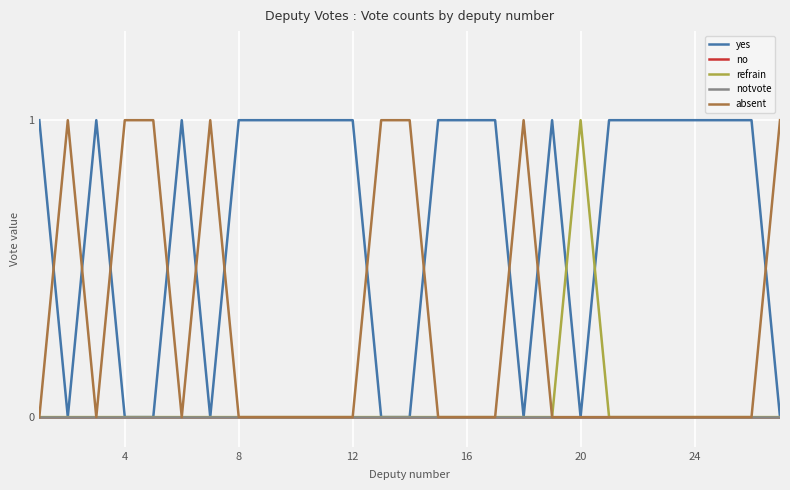

Does the chart have visible grid lines?

Yes